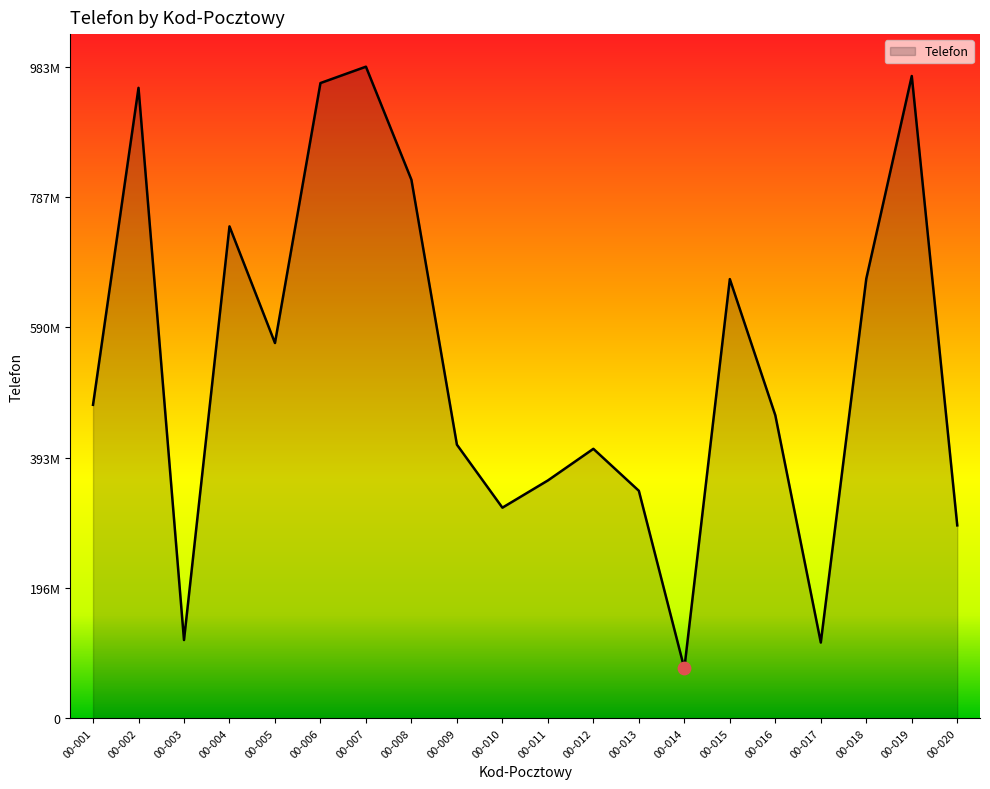

What is the change in value from 00-007 to 00-009?

-570829421